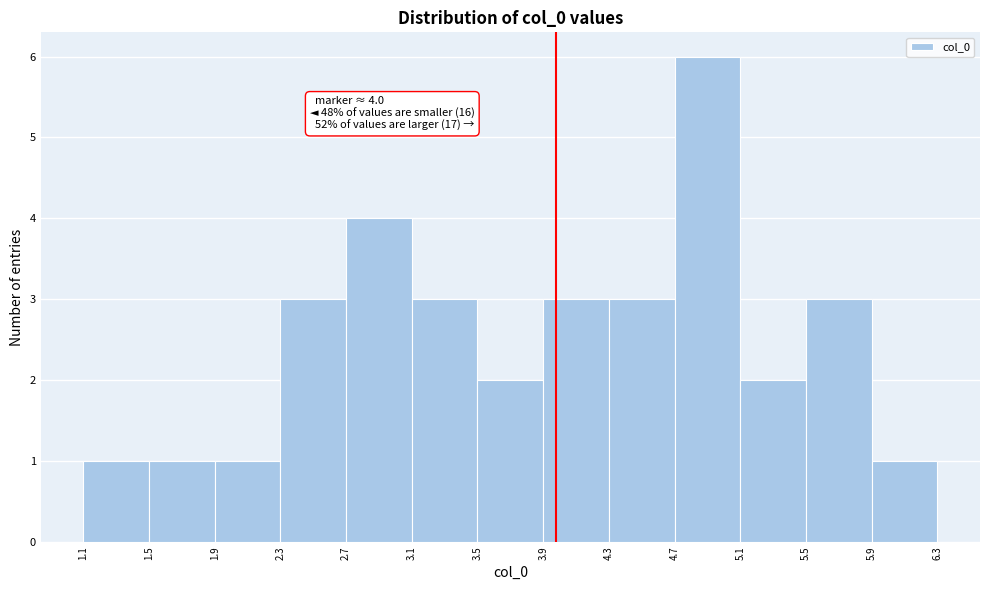

Which range on the x-axis has the tallest bar?

4.7 to 5.1